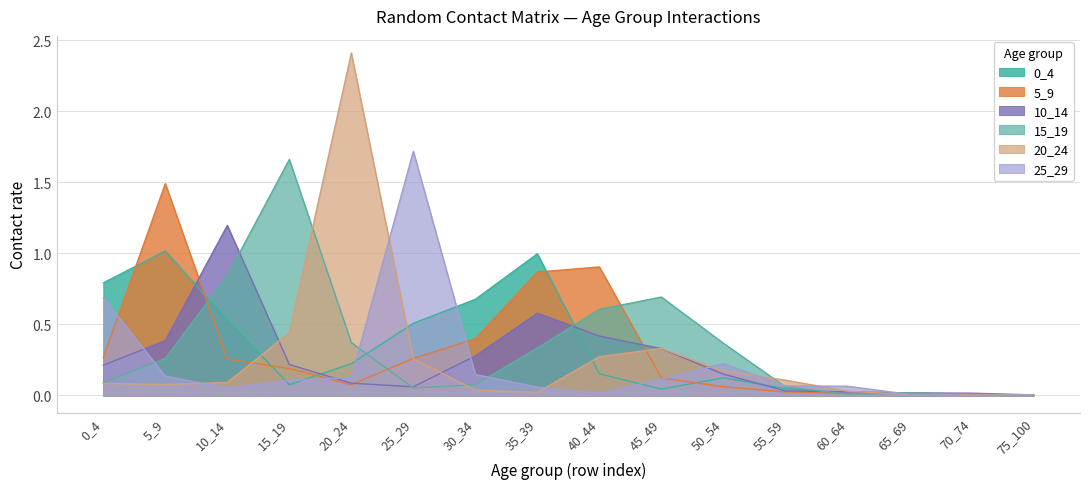

What is the spread (max minus min) of values at 20_24?

2.3